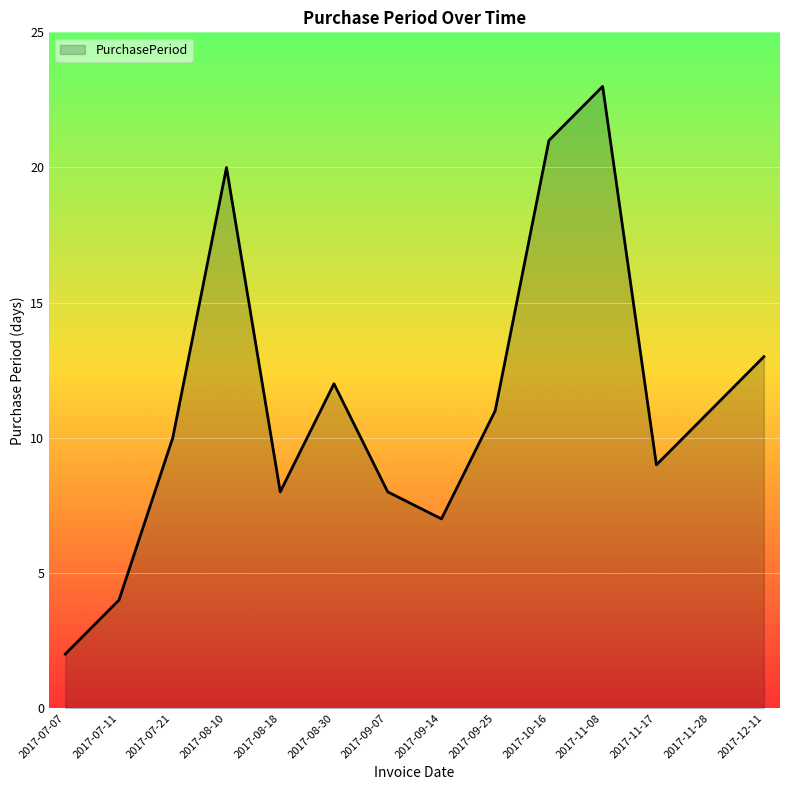

True or false: there are more than 0 points higher than both neighbors.

True